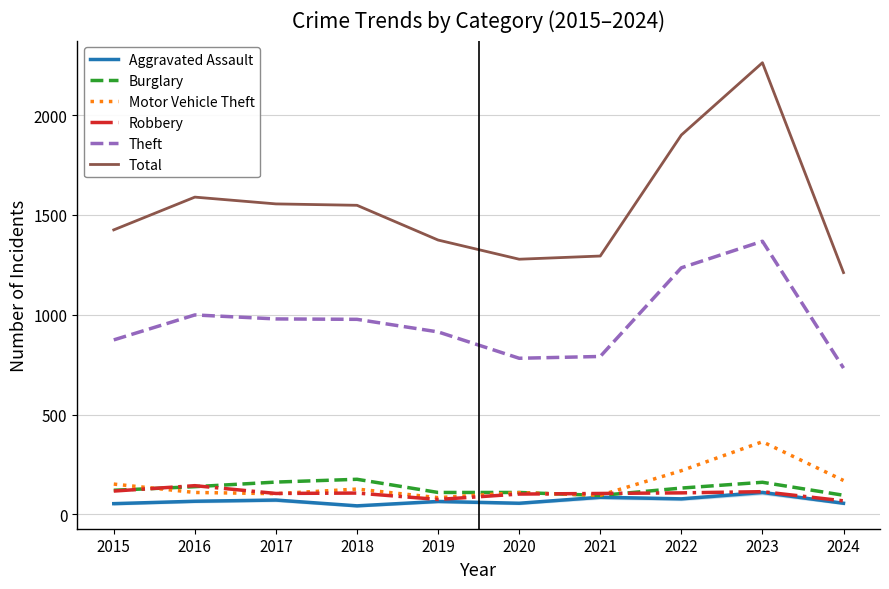

True or false: Theft and Total cross at least once.

False